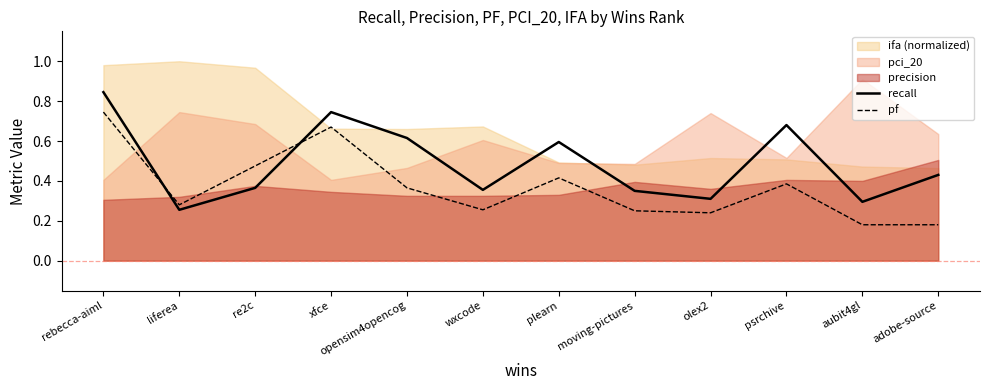

True or false: recall and pf cross at least once.

True